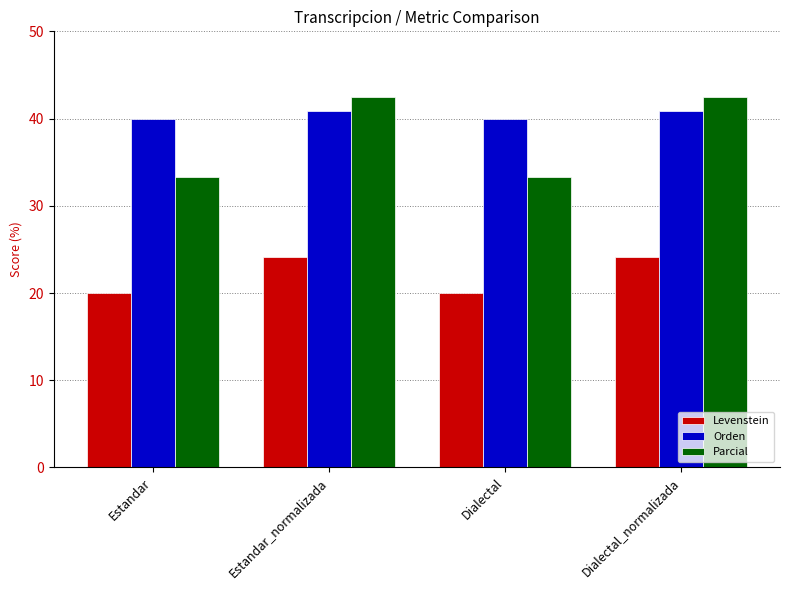

The Parcial series shows 33.3 at Dialectal. True or false?

True